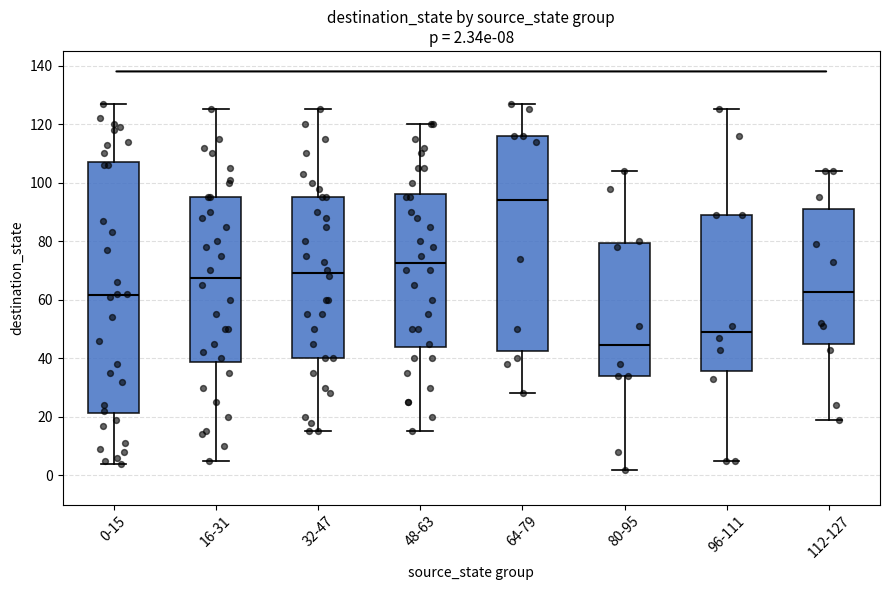

Comparing the boxes themselves (not the whiskers), which one is the tallest?

0-15